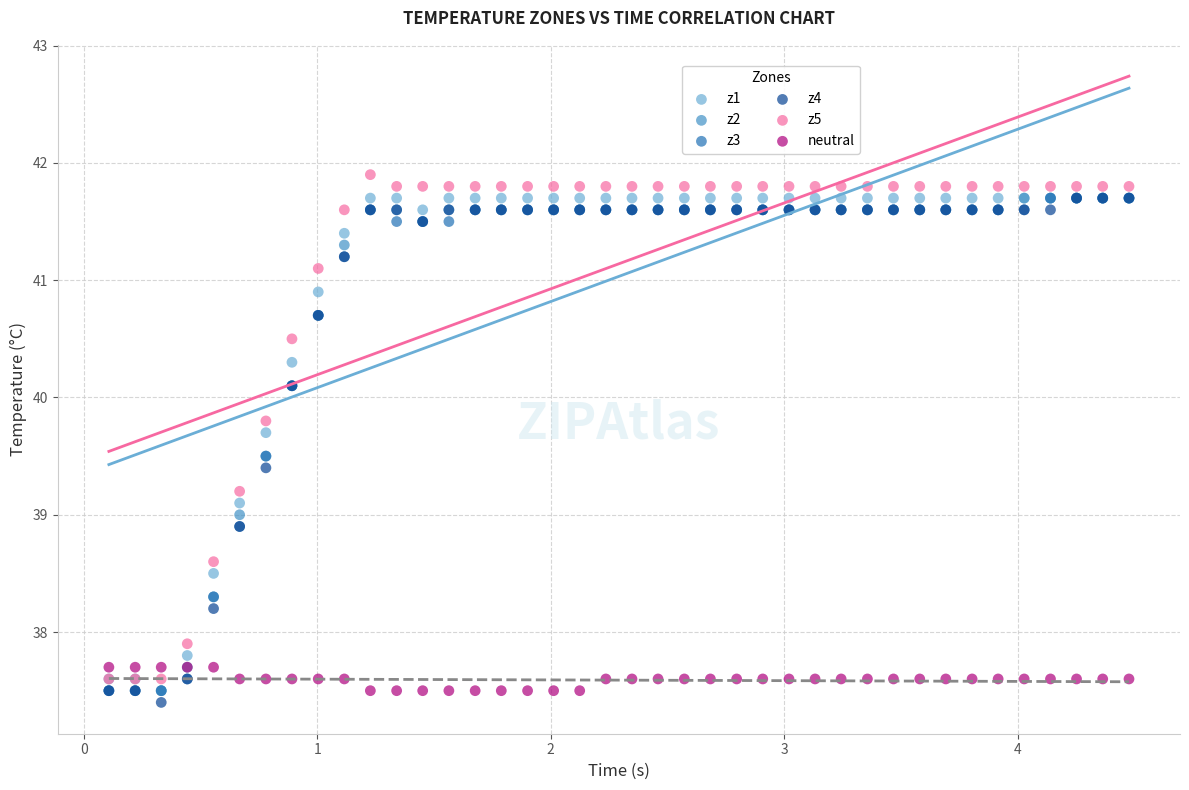

In the neutral series, what Y value is closest to 37?

37.5